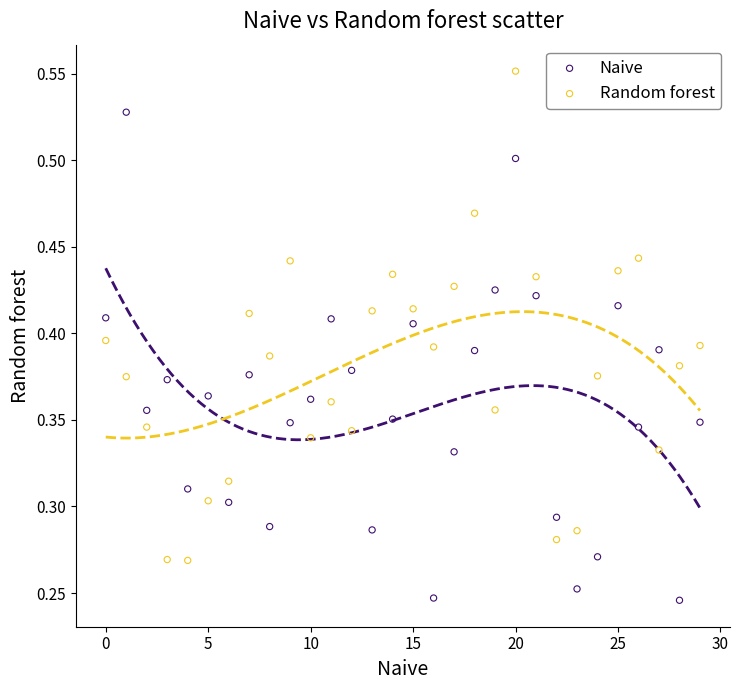

Which series reaches the minimum Y coordinate?

Naive